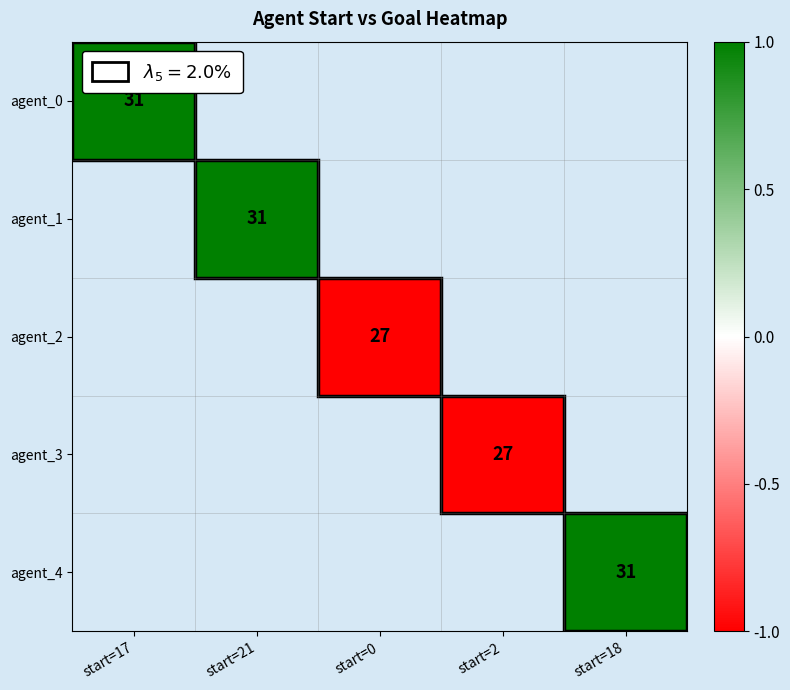

True or false: agent_3 has a value of 36 at start=2.

False